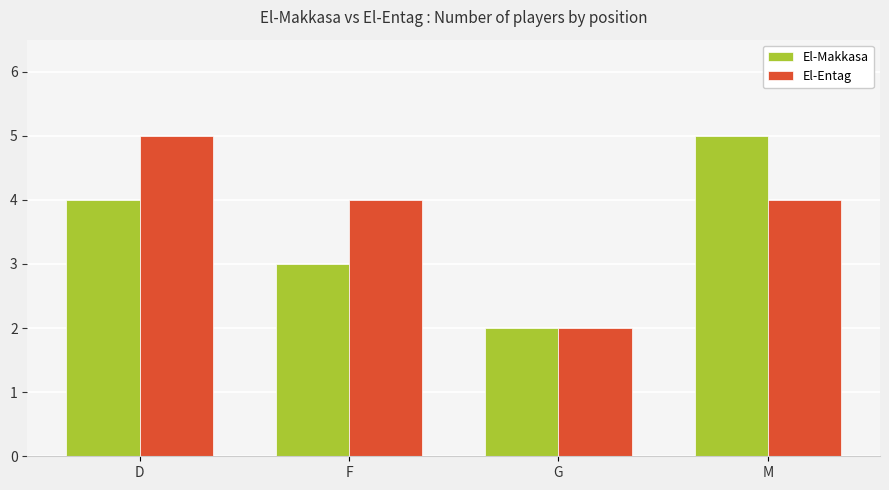

Which category has the highest value in the El-Makkasa series?

M